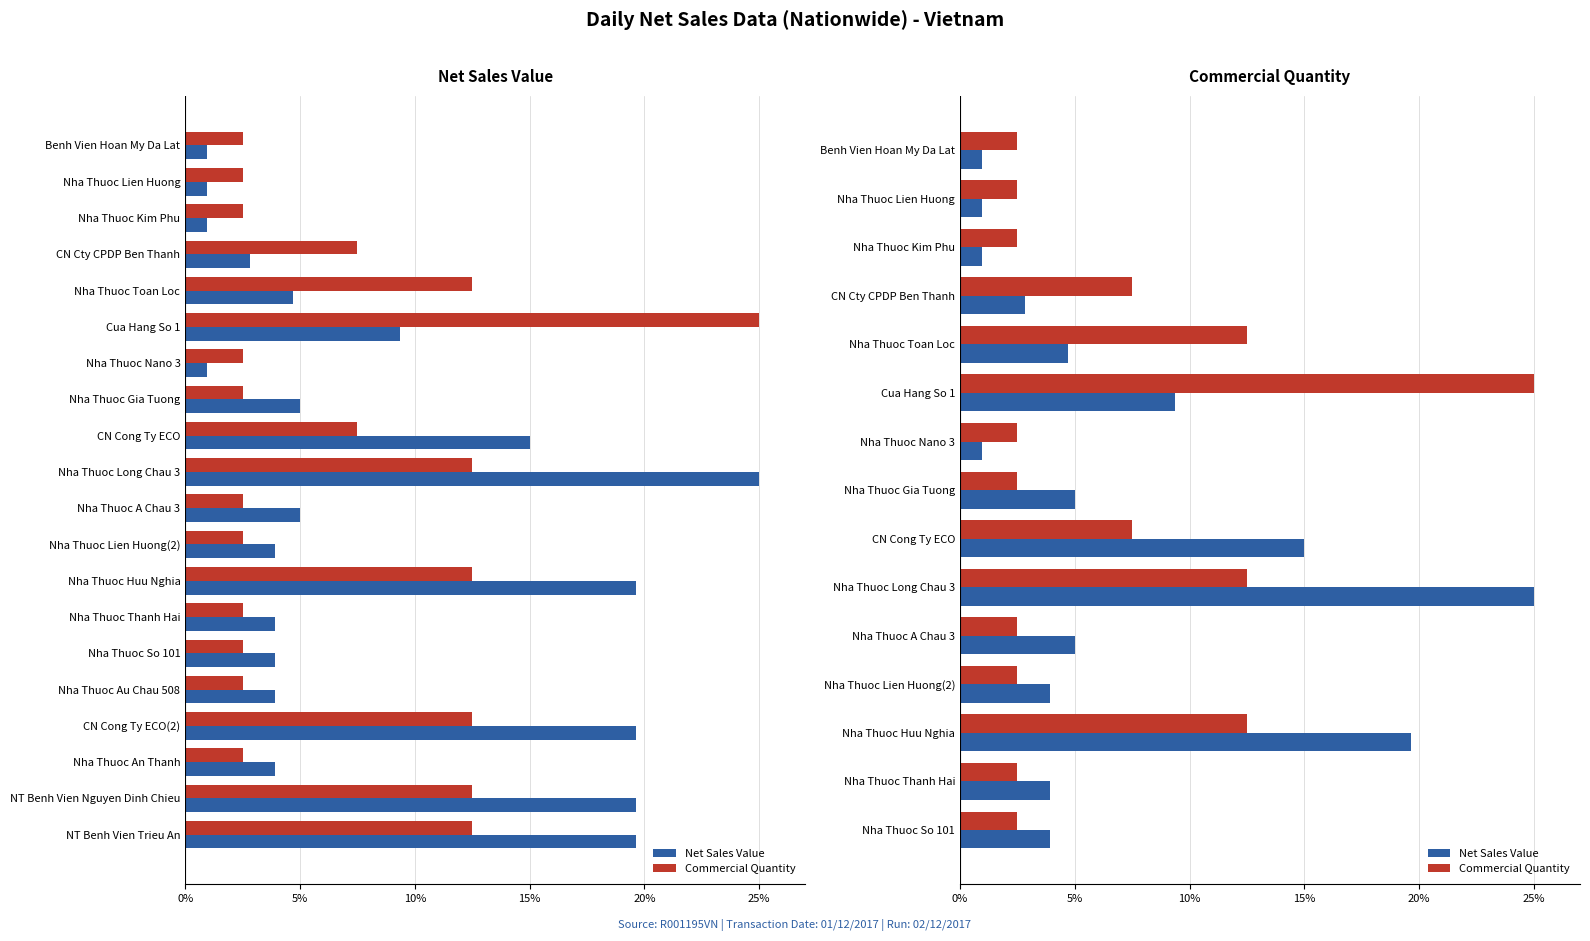

What are all the series names shown in the legend?

Net Sales Value, Commercial Quantity